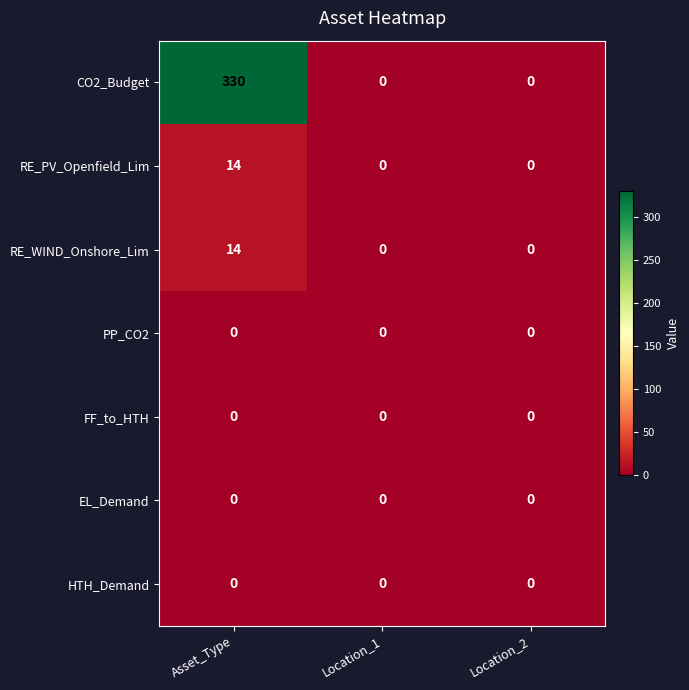

What is the sum of the RE_WIND_Onshore_Lim values at Asset_Type and Location_2?

14